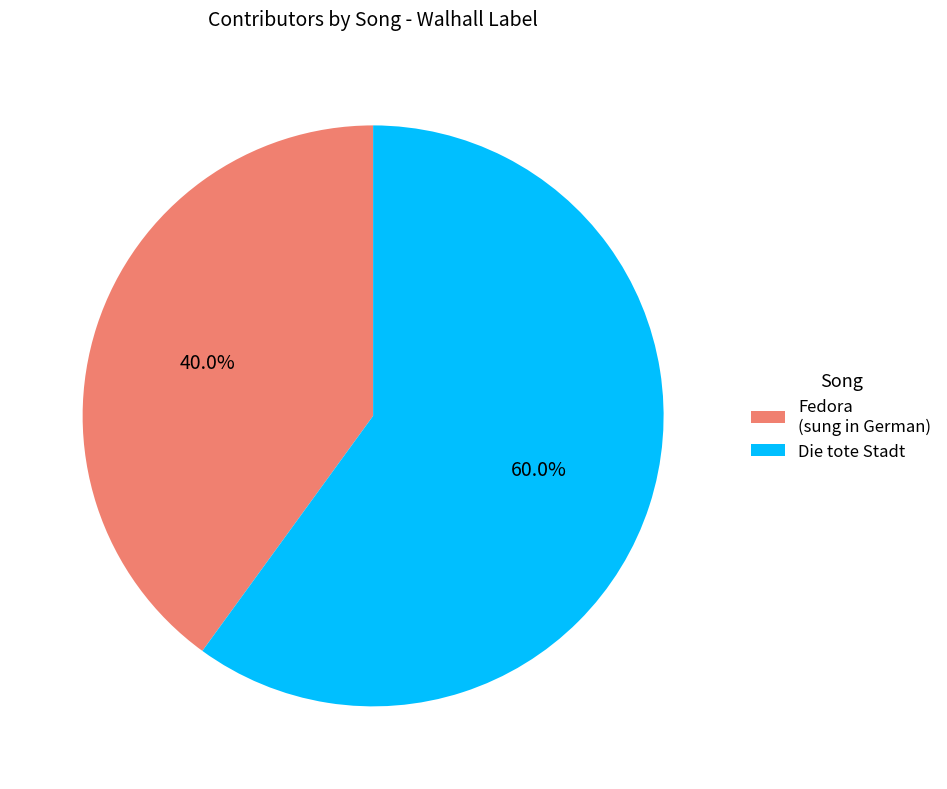

Does Fedora (sung in German) represent more than half of the total?

No